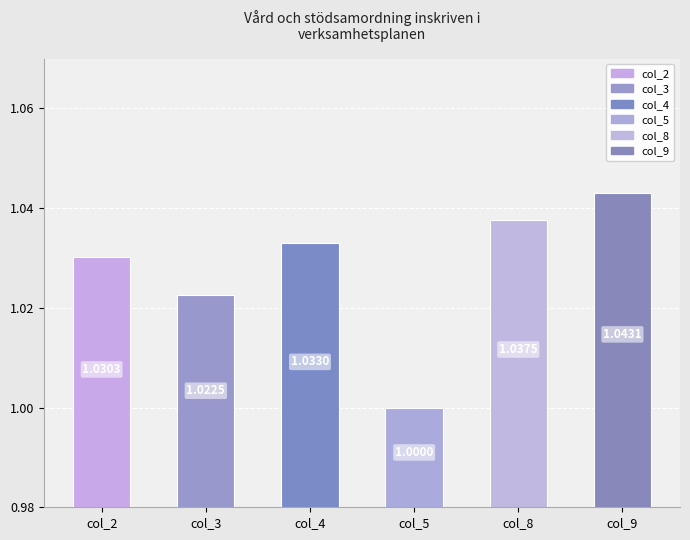

What is the sum of the col_5 values at 9 and 8?

2.0